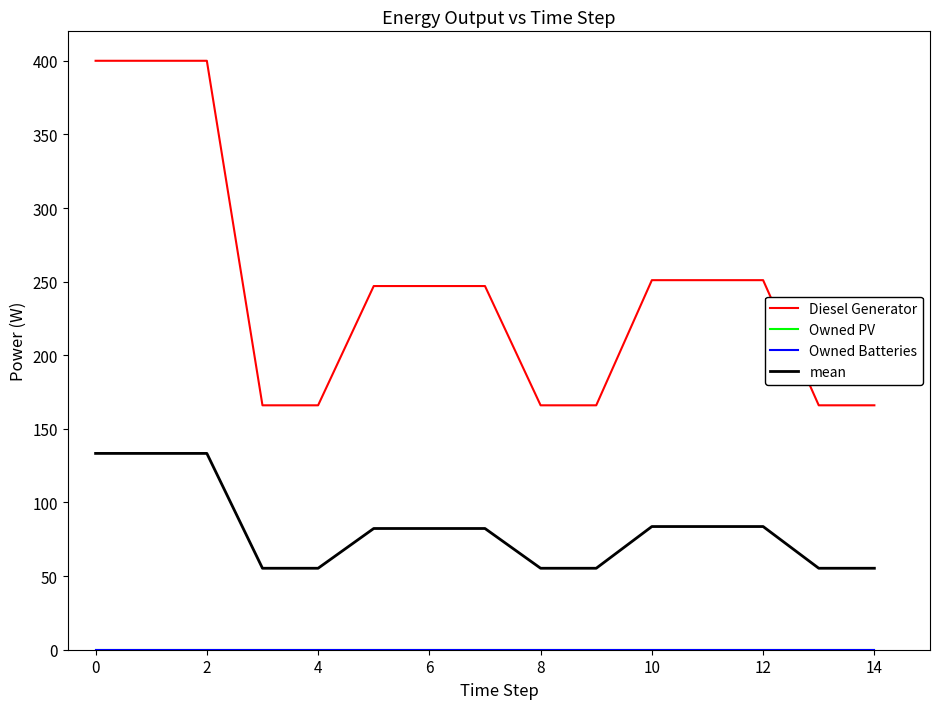

Does the chart have visible grid lines?

No